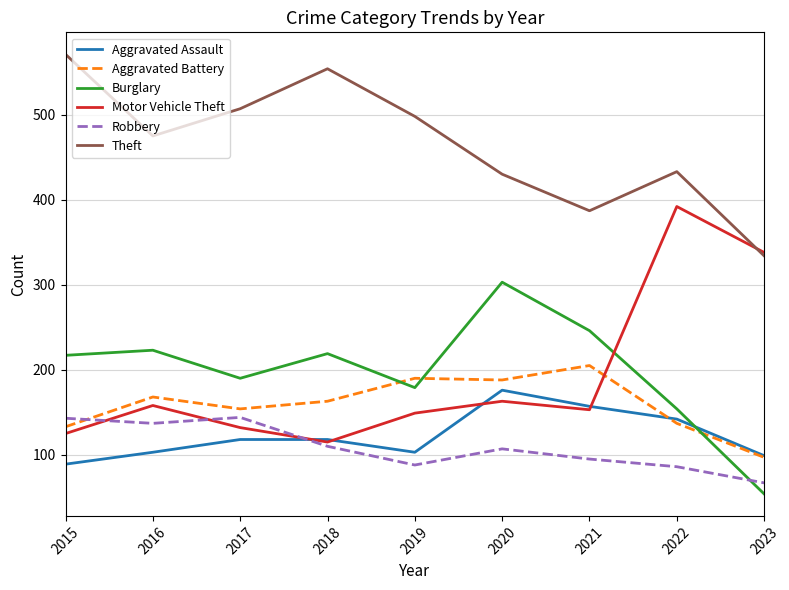

Which series has the largest total across all categories?

Theft